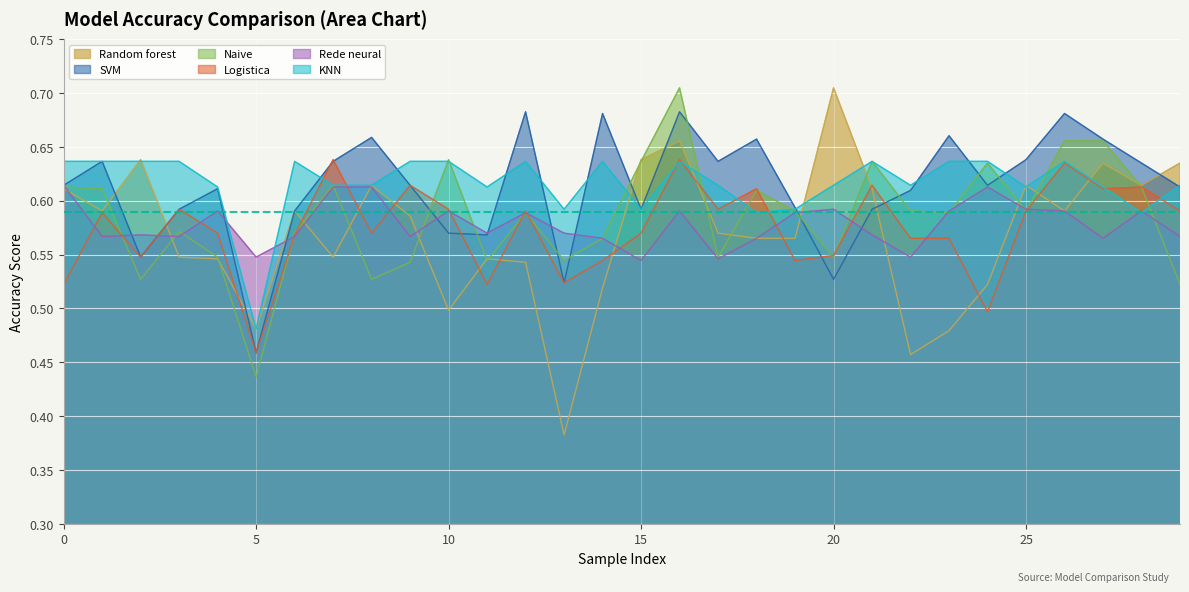

How many distinct data groups are displayed?

6